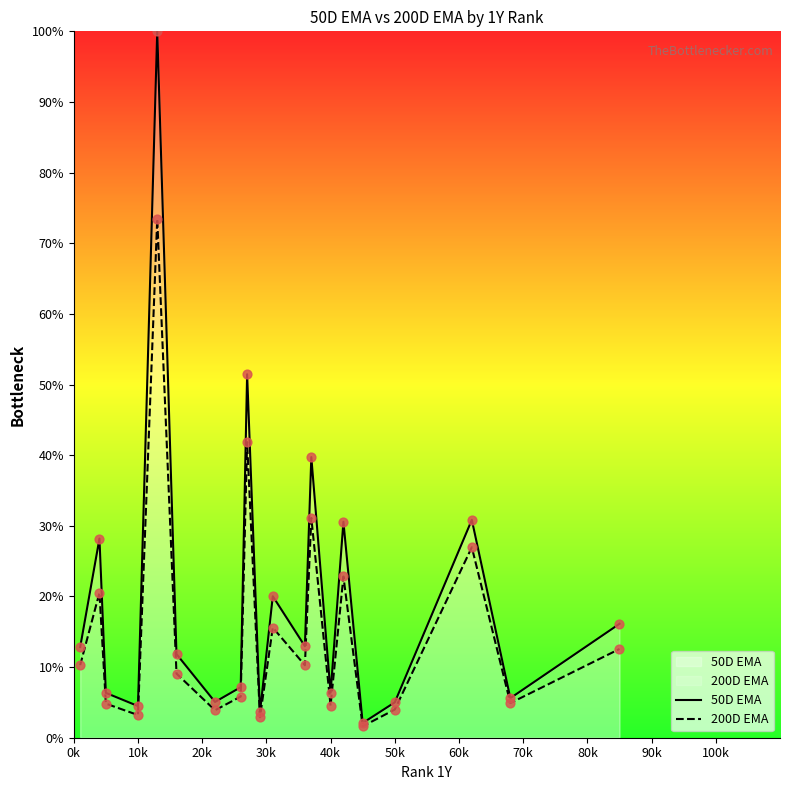

At how many categories does at least one series exceed 44?

2